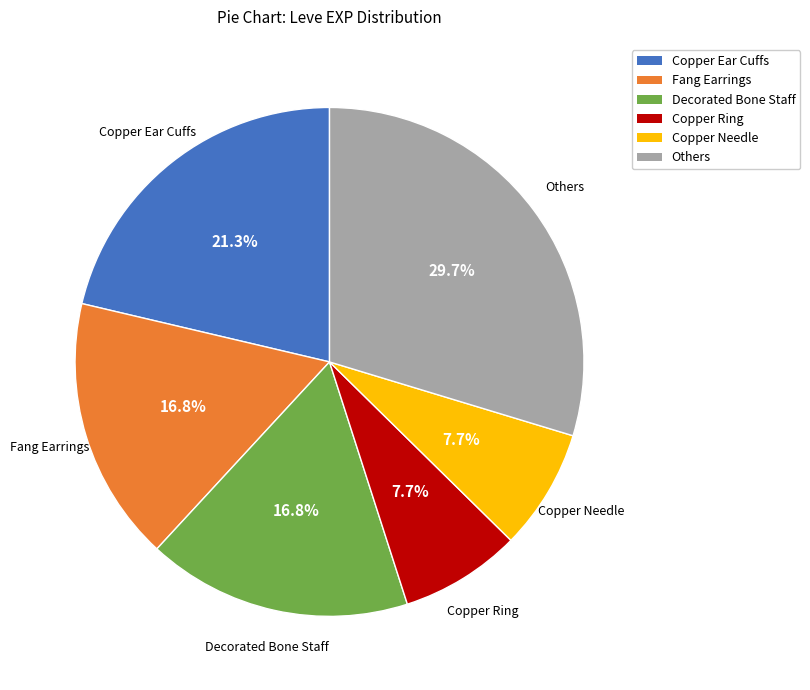

Which category has the biggest portion of the pie?

Others